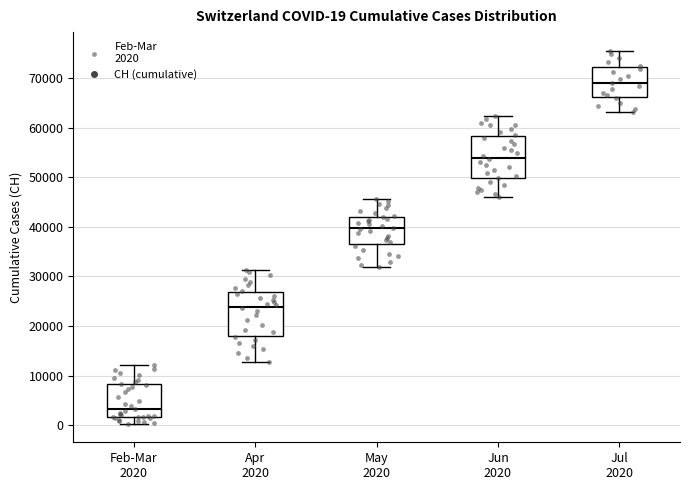

Which box's median line is the lowest?

Feb-Mar 2020